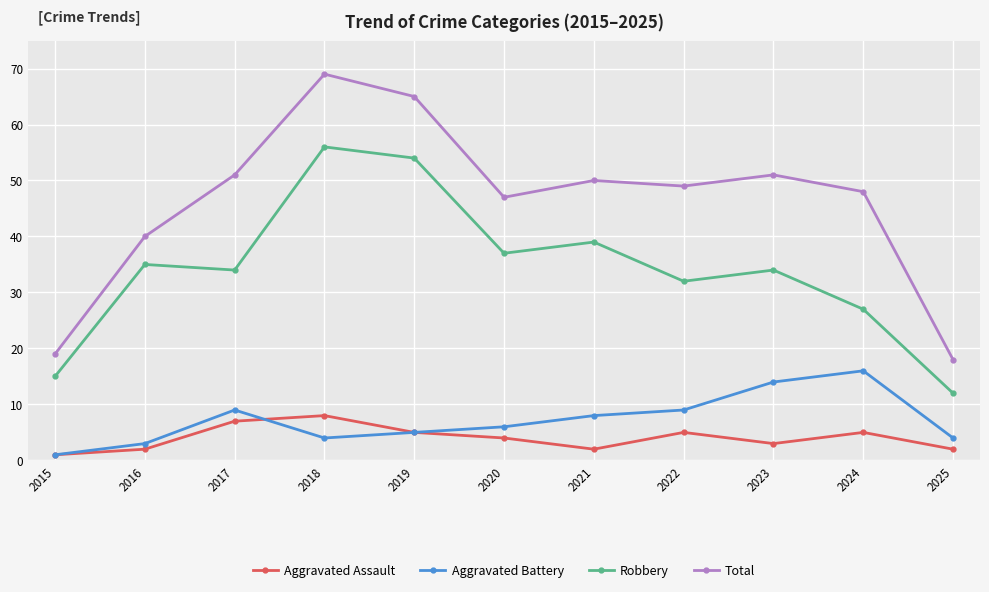

What is the difference between the highest and lowest values at 2024?

43